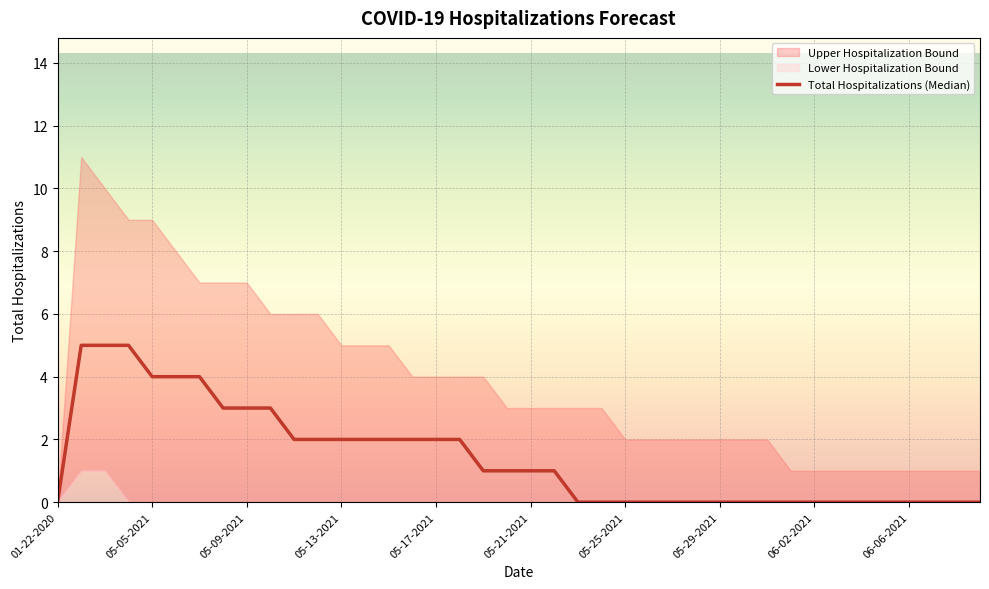

True or false: the data shows 0 at 30.

True